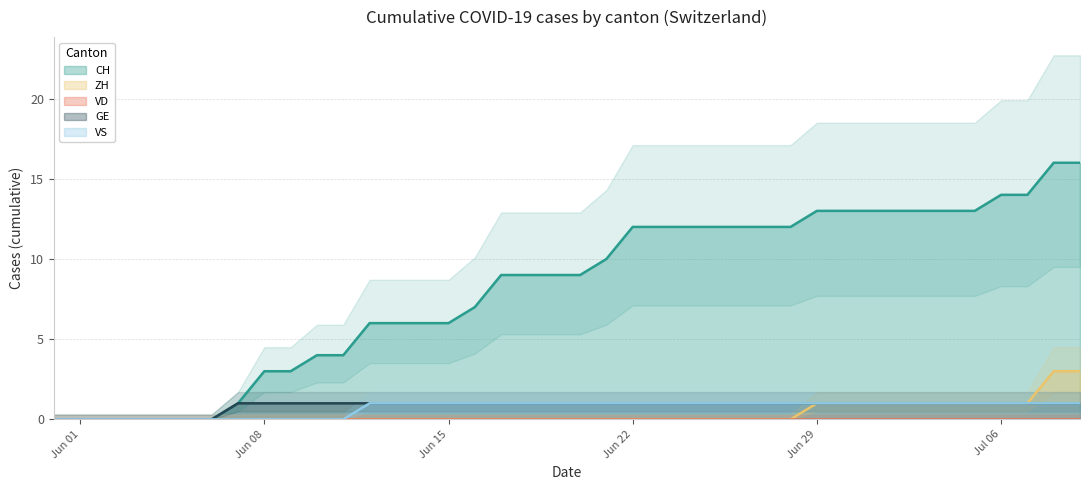

The value of ZH at Jun 01 is 1. True or false?

False